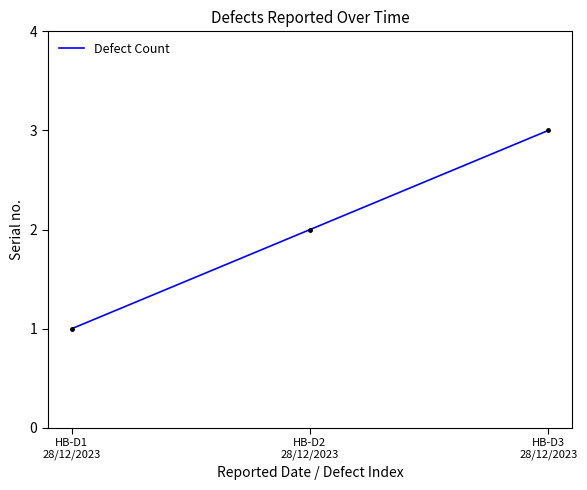

What is the sum of all values?

6